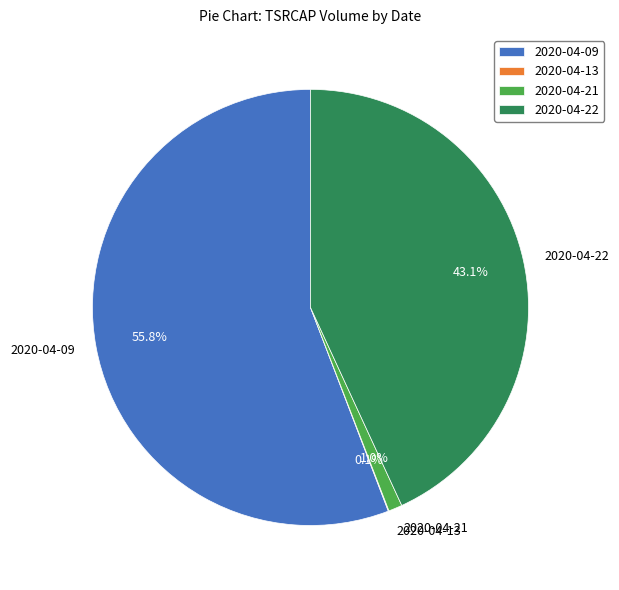

True or false: 2020-04-09 accounts for 56% of the total.

True